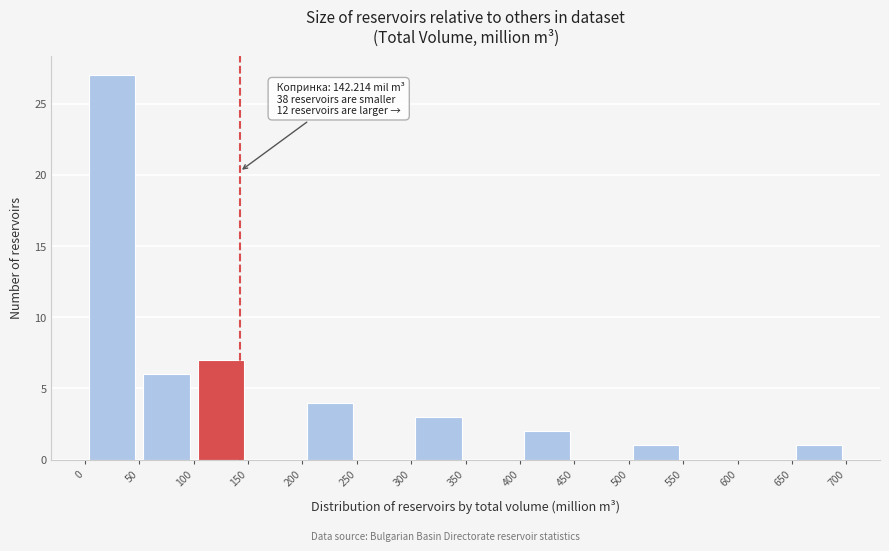

Which range on the x-axis has the tallest bar?

0 to 50